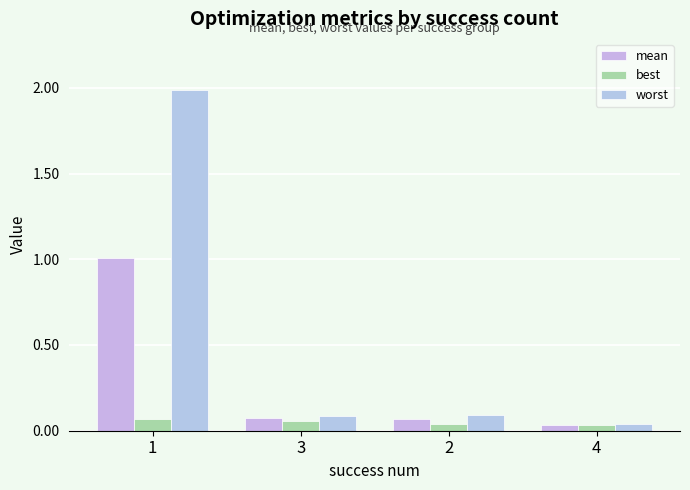

What is the difference between the maximum and minimum values in the worst series?

1.9